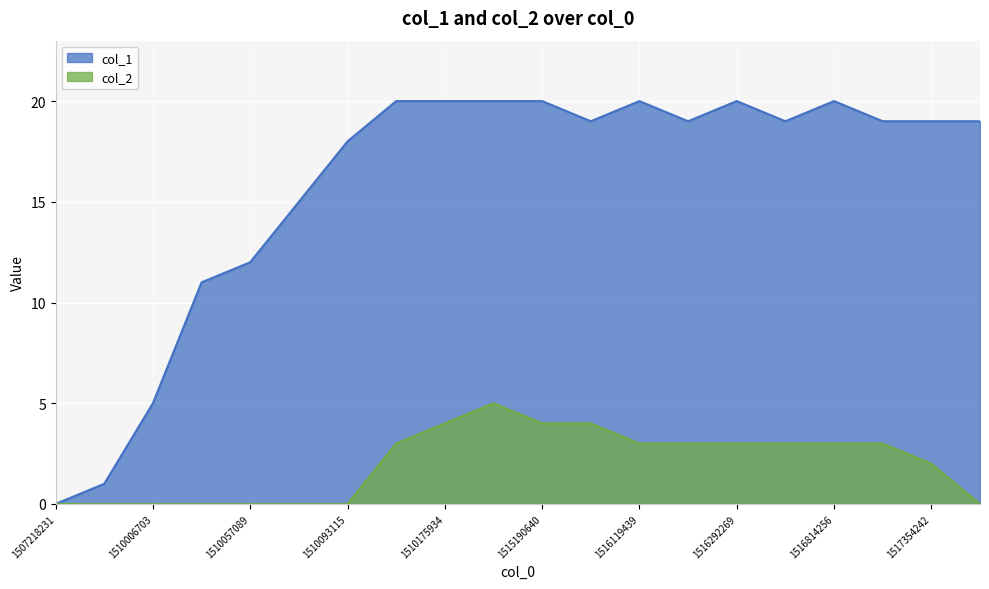

Does the chart display data point markers on the line(s)?

No